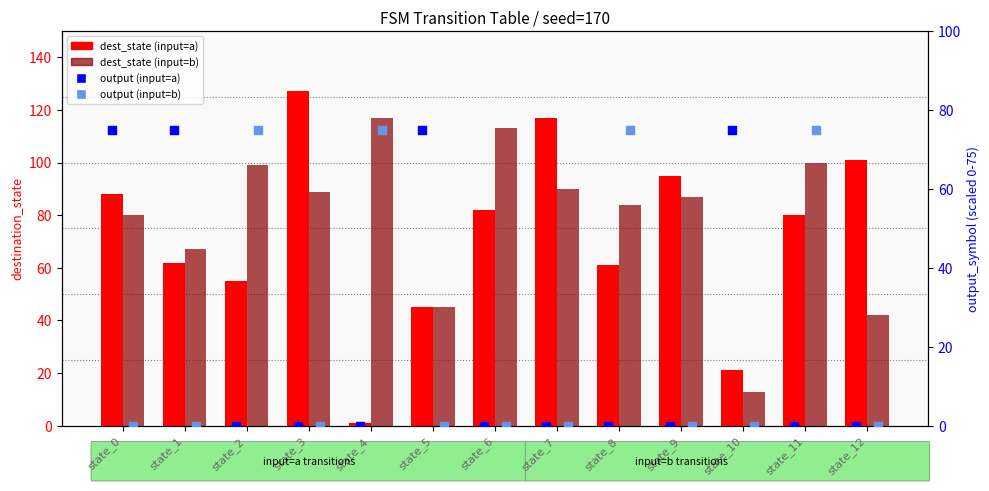

What is the total value across all series at state_11?

255